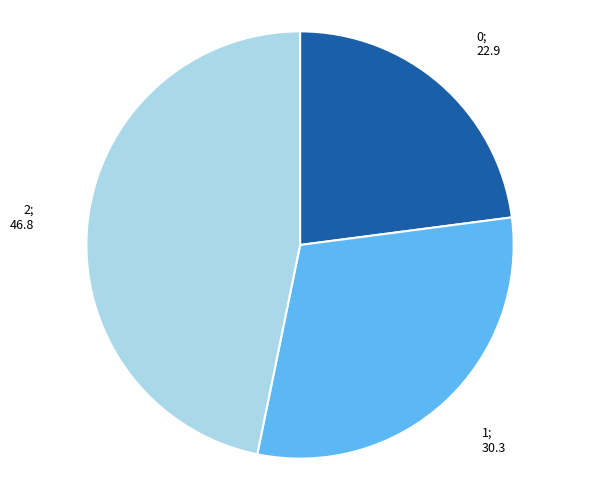

Does any single category account for the majority?

No